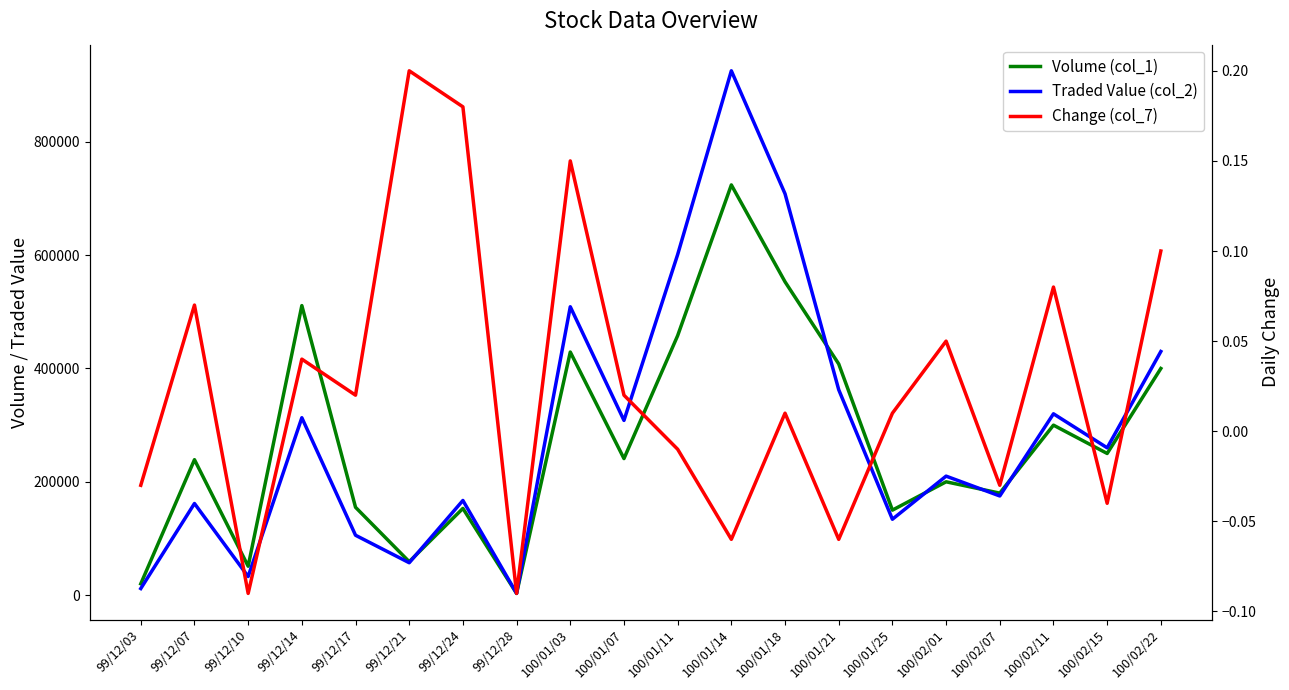

Which series has the largest total across all categories?

Traded Value (col_2)